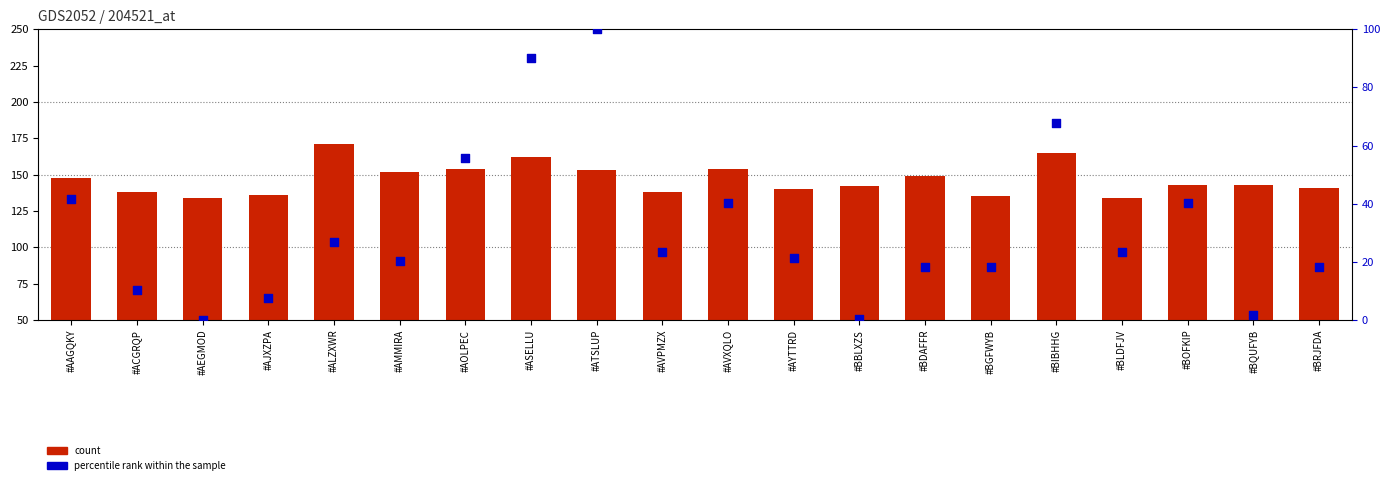

Which series contains the highest Y value?

count